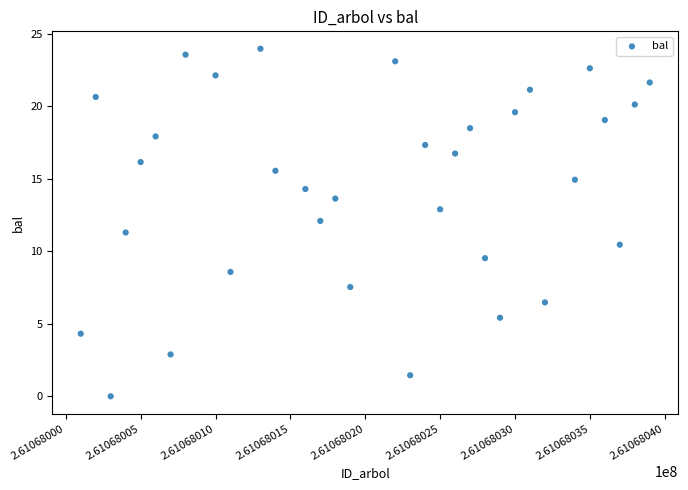

What is the range of X values (max minus min)?

38.0